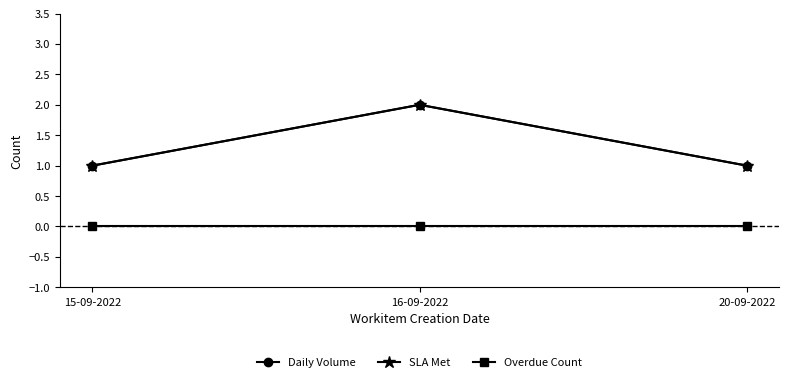

Does the chart have visible grid lines?

No